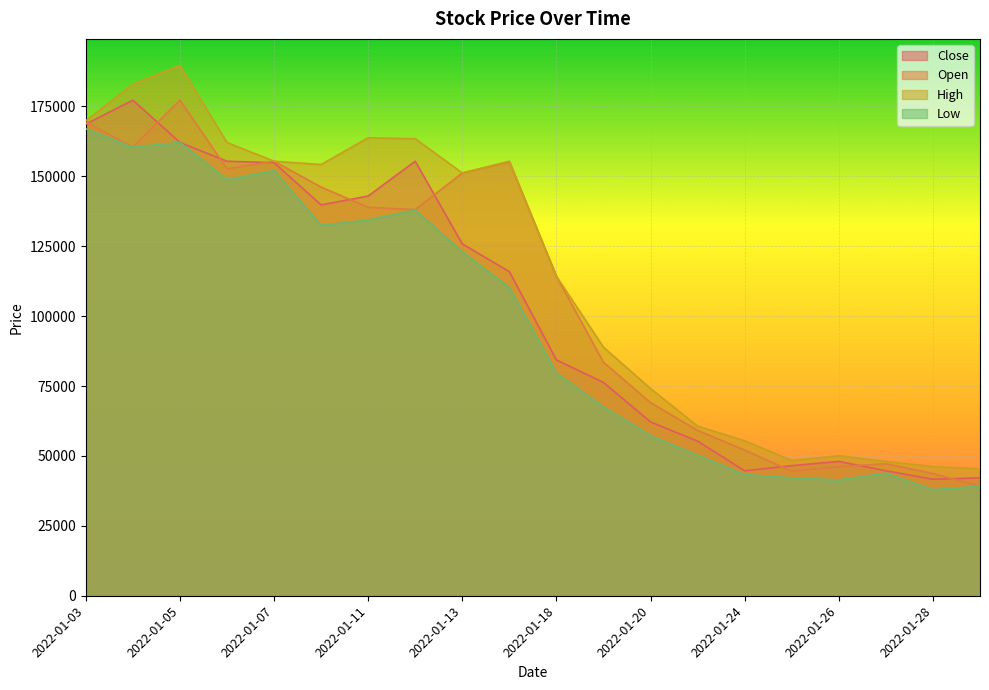

True or false: Open and High intersect in this chart.

False